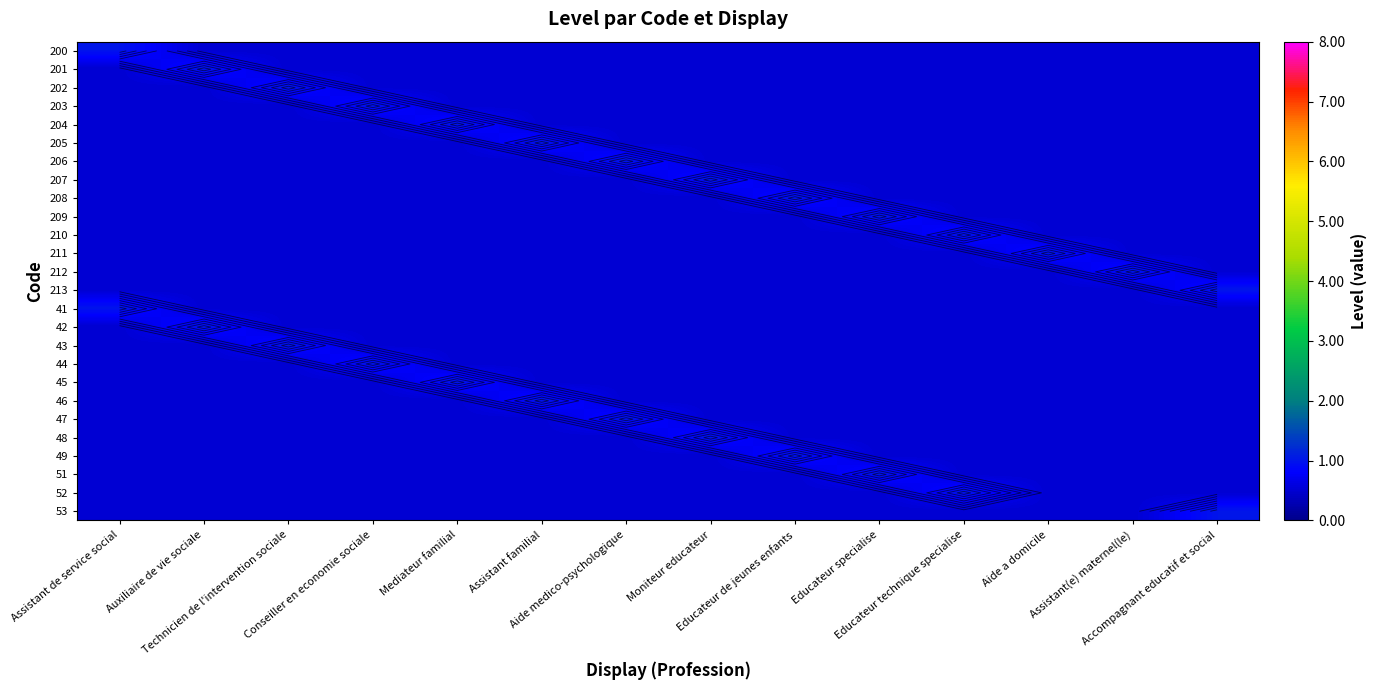

At which label does 43 reach its peak?

Technicien de l'intervention sociale